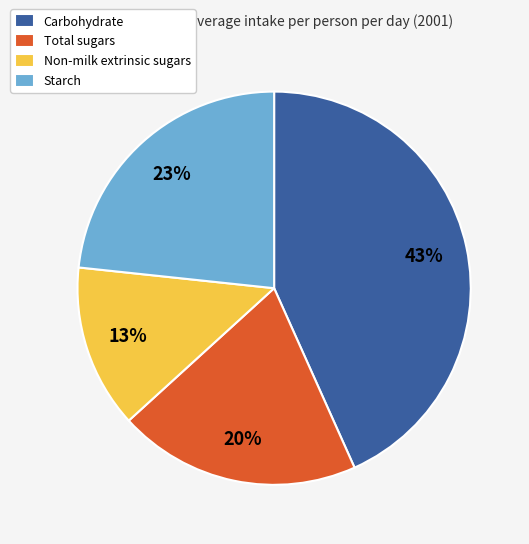

Is it true that Starch is 23% of the pie?

True